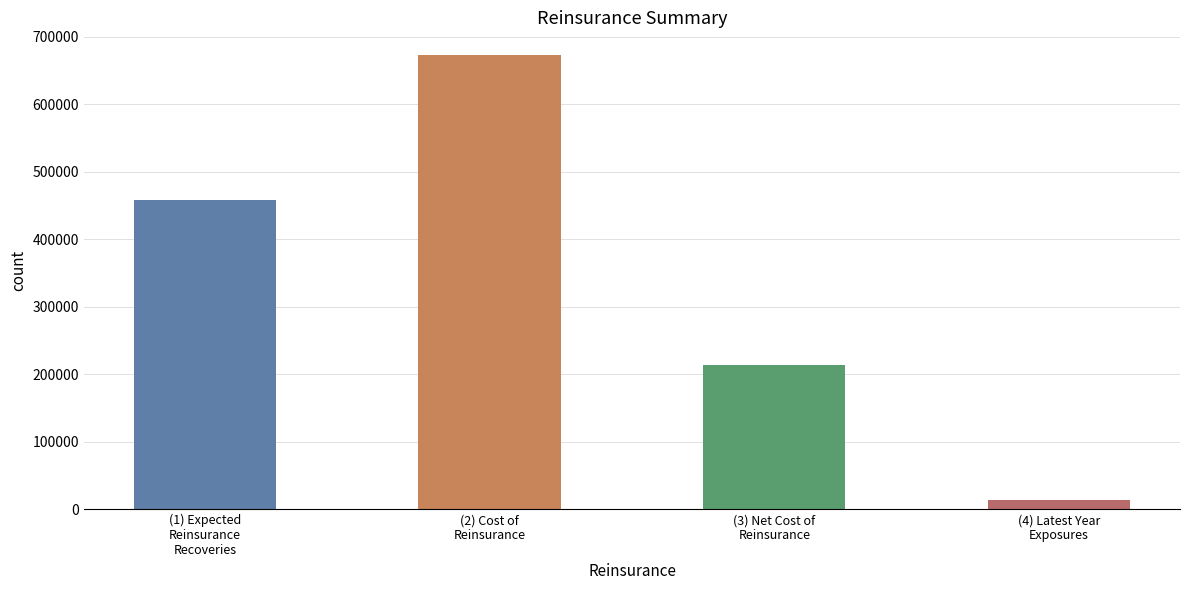

At which category does the chart reach its minimum across all series?

(4) Latest Year
Exposures